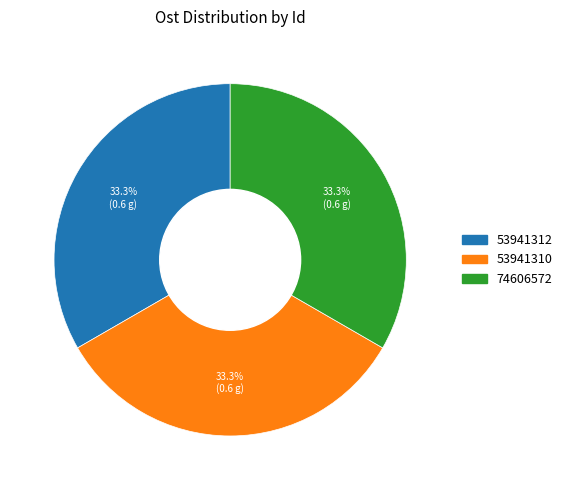

Does any single category account for the majority?

No